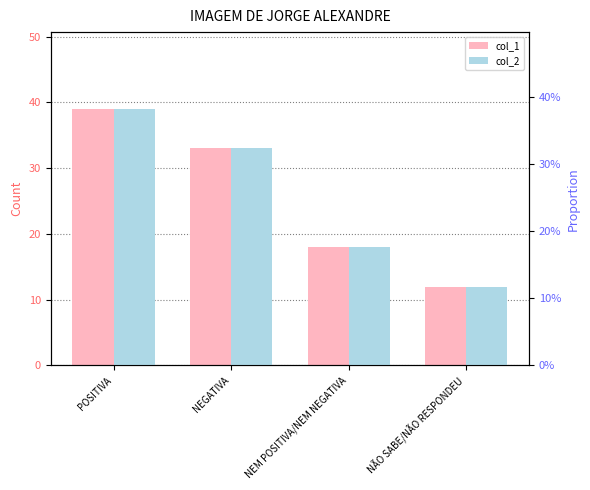

At which category is the sum across all series the highest?

POSITIVA